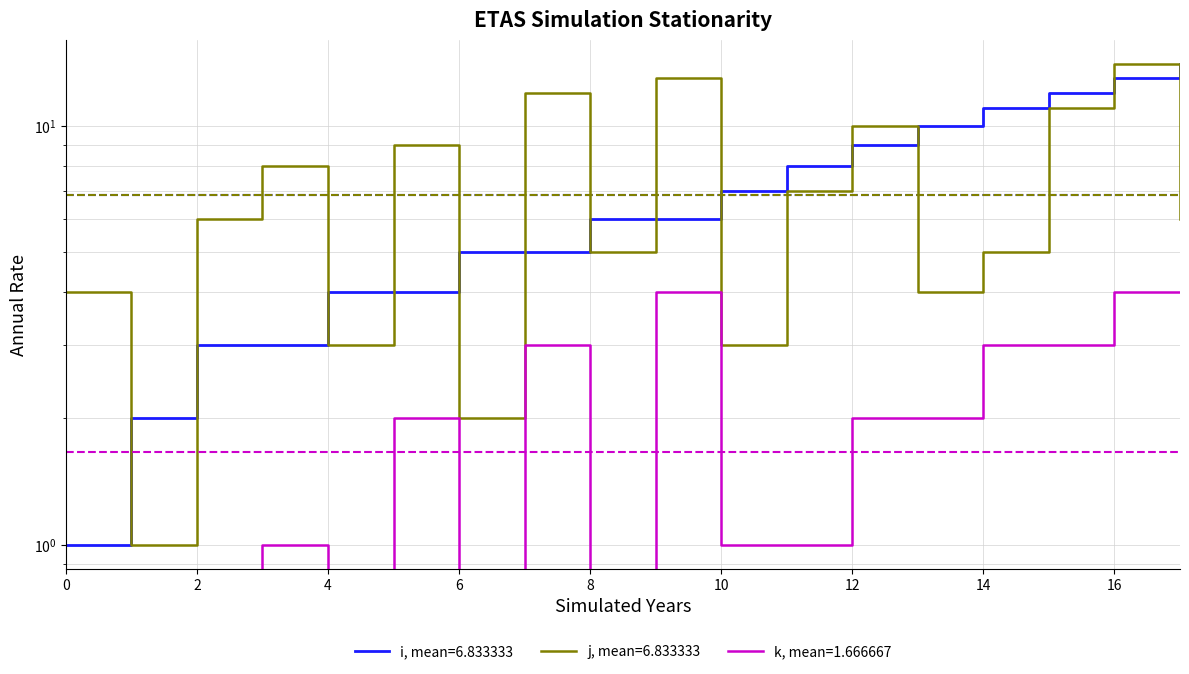

In j, how many points are lower than both neighbors (excluding endpoints)?

6